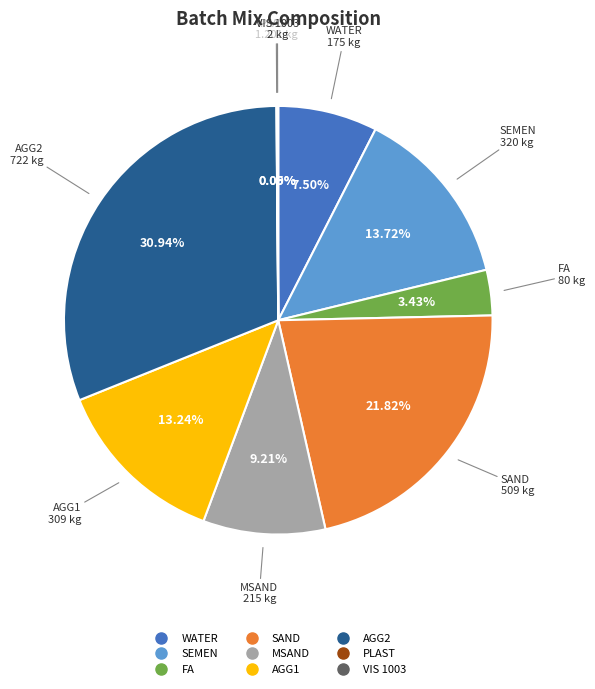

Approximately how many times larger is the value at AGG1 compared to MSAND?

1.4